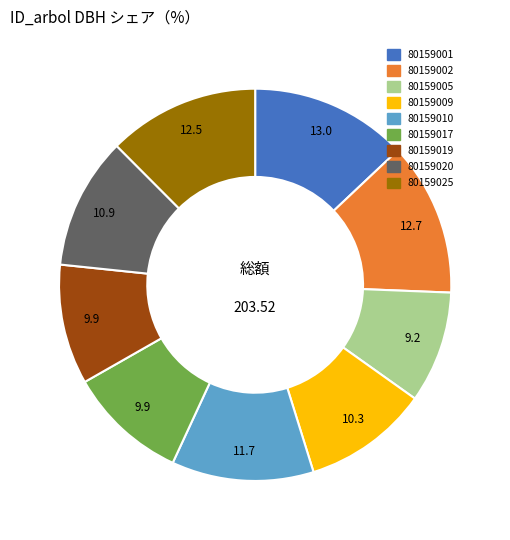

Combined, do 80159020 and 80159017 account for over 50%?

No